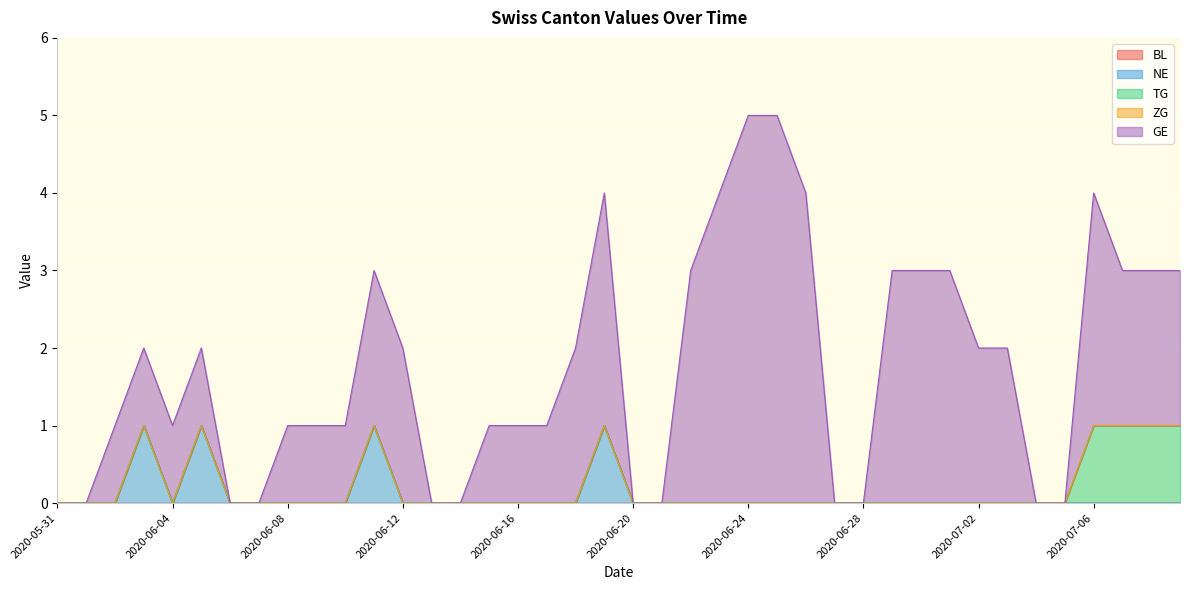

Between 2020-06-14 and 2020-06-03, which is larger?

2020-06-14